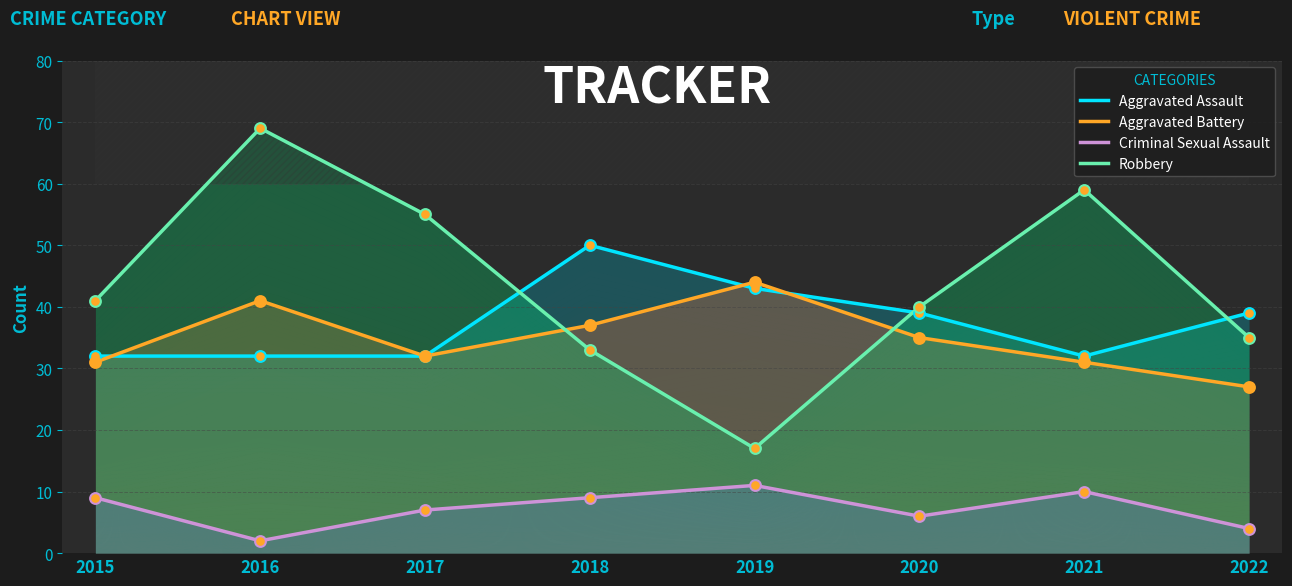

Which series has the largest Y range (max minus min)?

Robbery